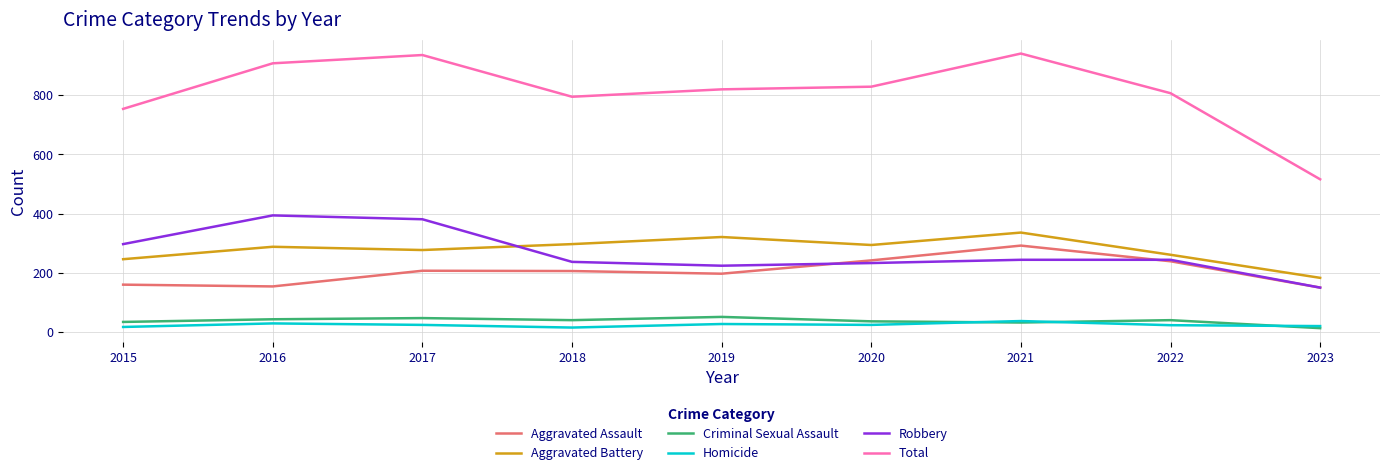

What value does the Homicide series have at 2018, to the nearest 5?

15